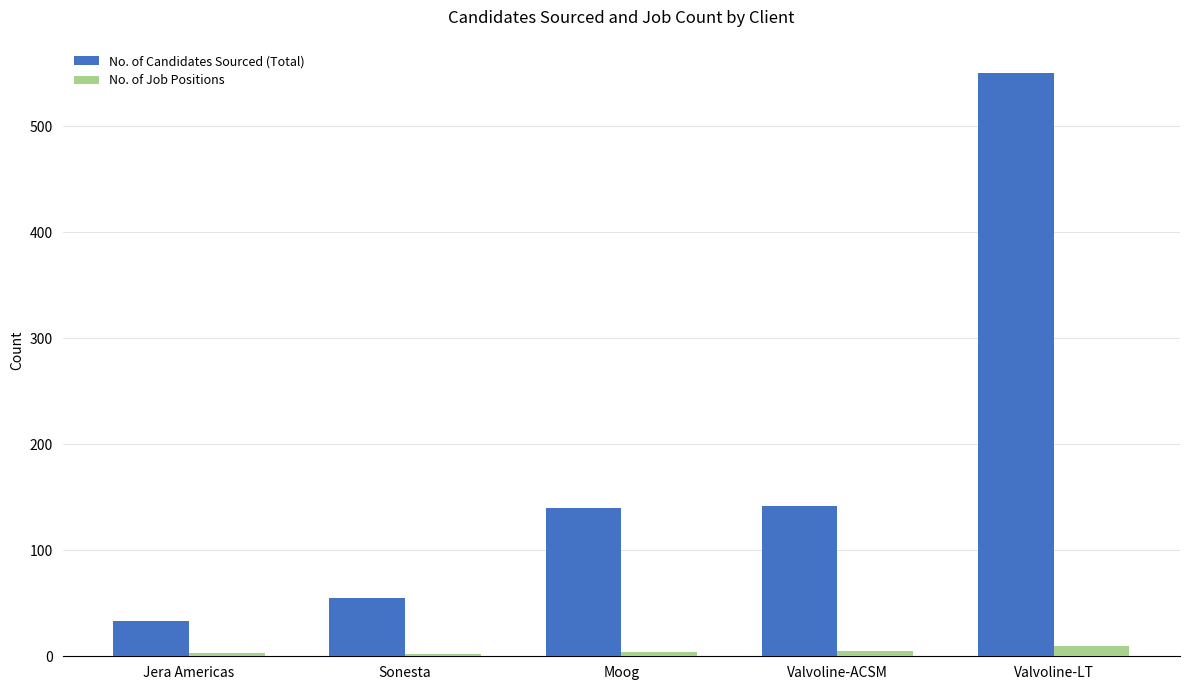

Where is No. of Candidates Sourced (Total) nearest to the value 291?

Valvoline-ACSM